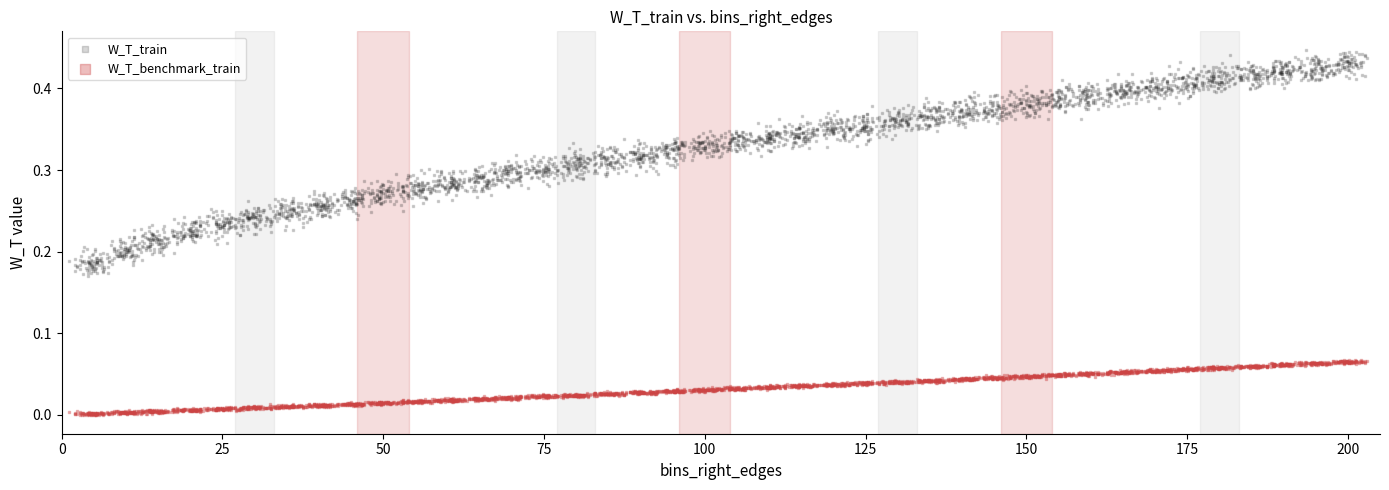

Which series reaches the maximum Y coordinate?

W_T_train